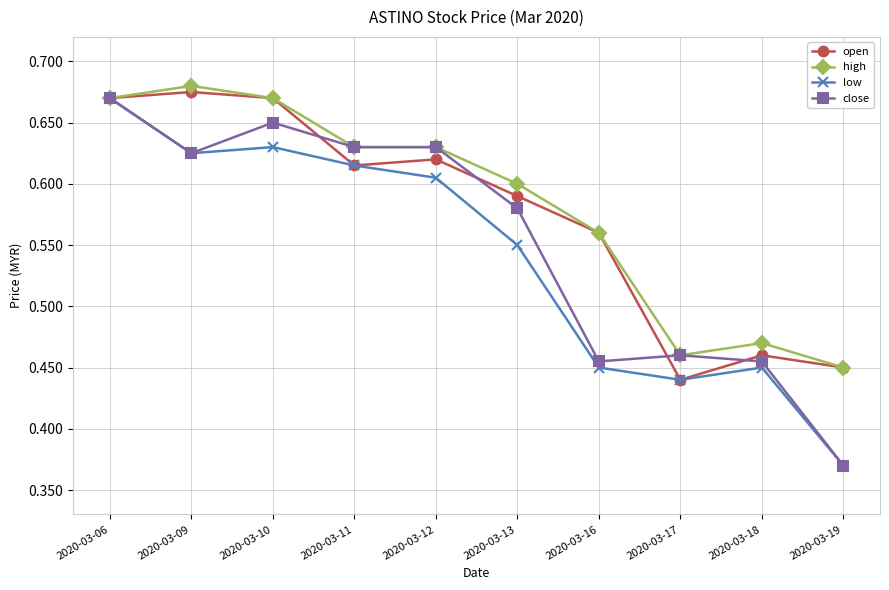

What are all the series names shown in the legend?

open, high, low, close